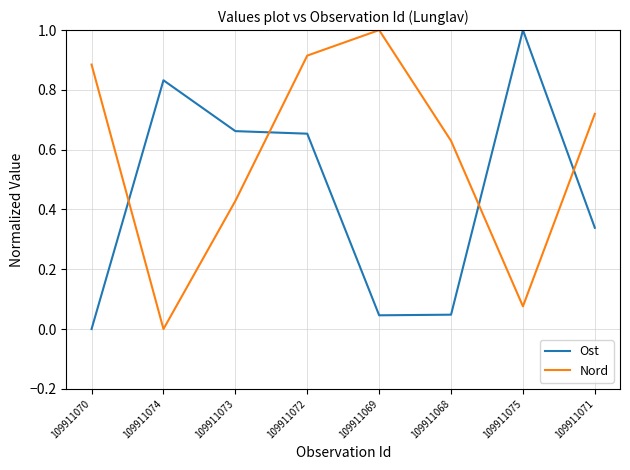

What is the difference between the maximum and second lowest values in the Ost series?

1.0